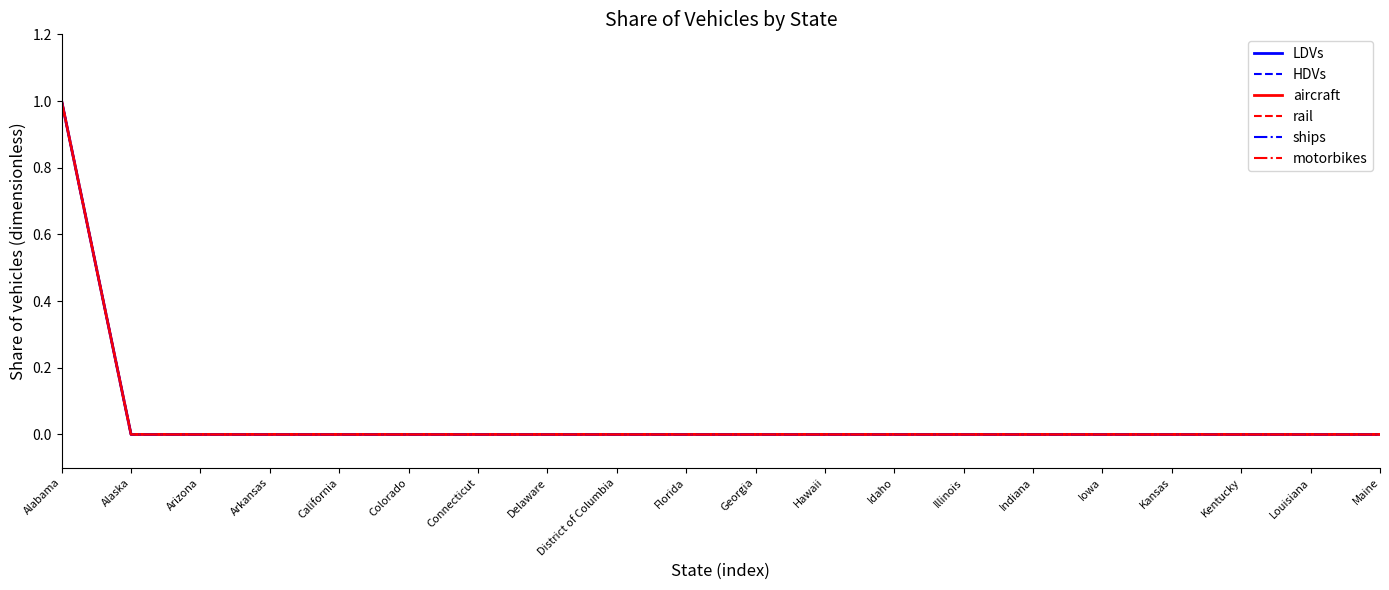

Is this an area chart (filled region under the line)?

No